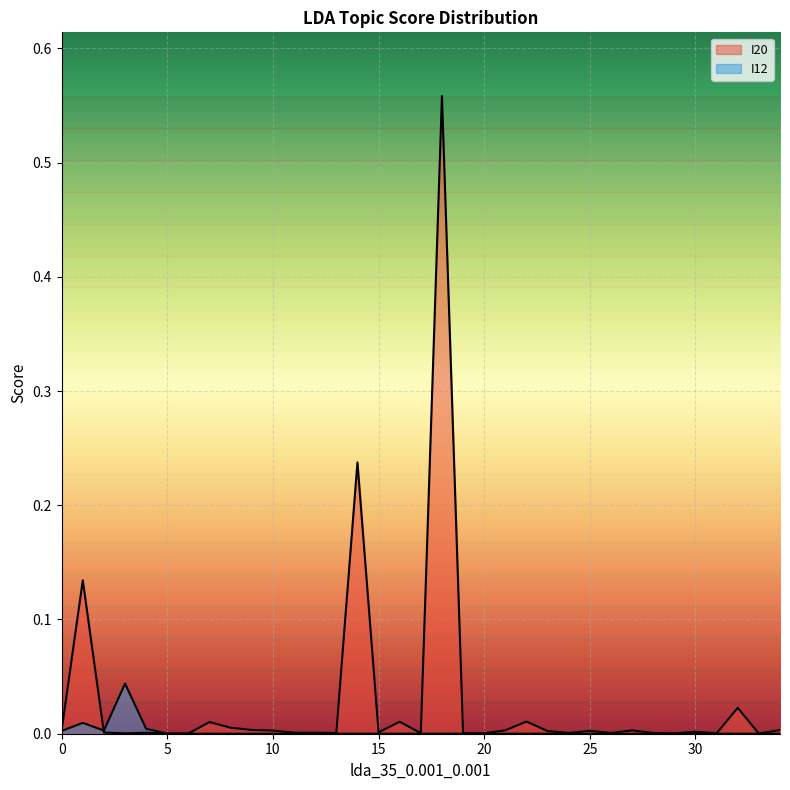

What are all the series names shown in the legend?

I20, I12